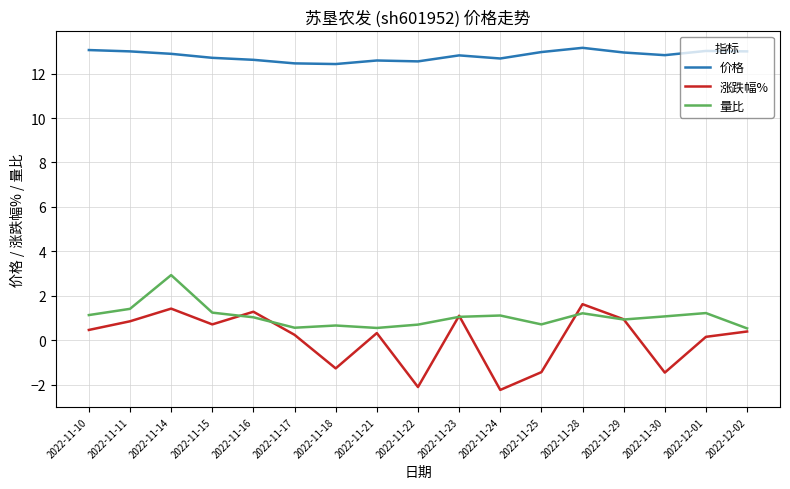

What is the lowest value of the 价格 series?

12.4